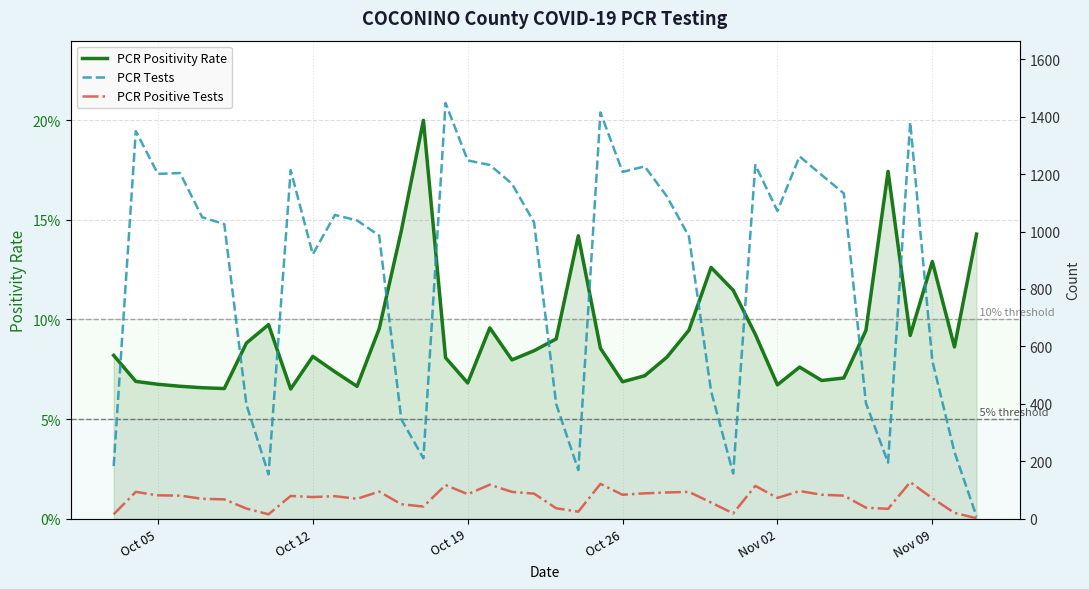

Is this an area chart (filled region under the line)?

No